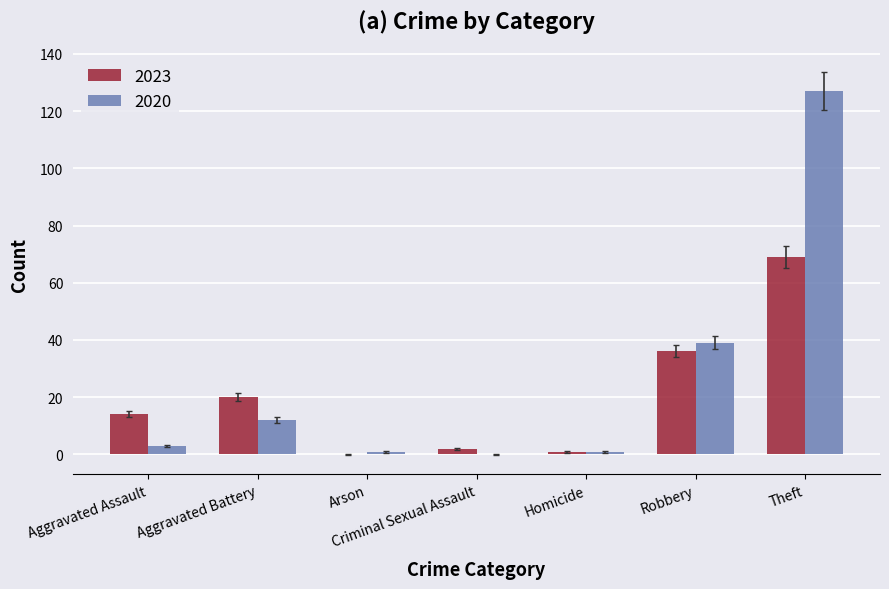

What is the average value of the 2020 series?

26